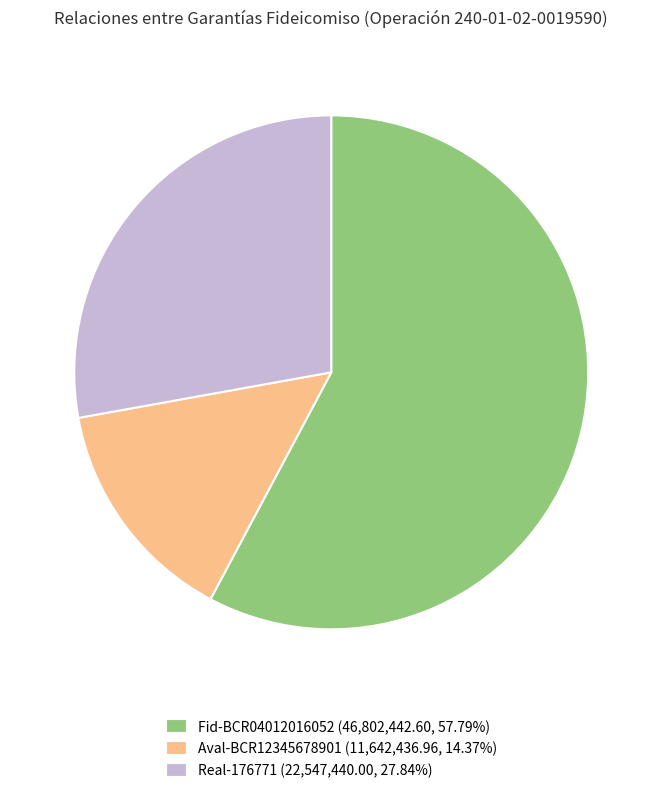

True or false: Real-176771 accounts for 28% of the total.

True